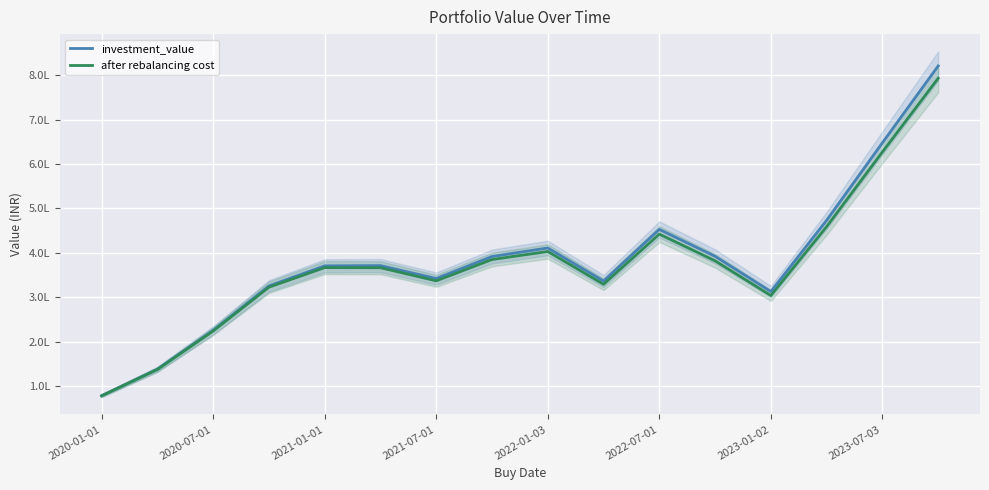

What is the maximum value shown in the chart?

820478.5